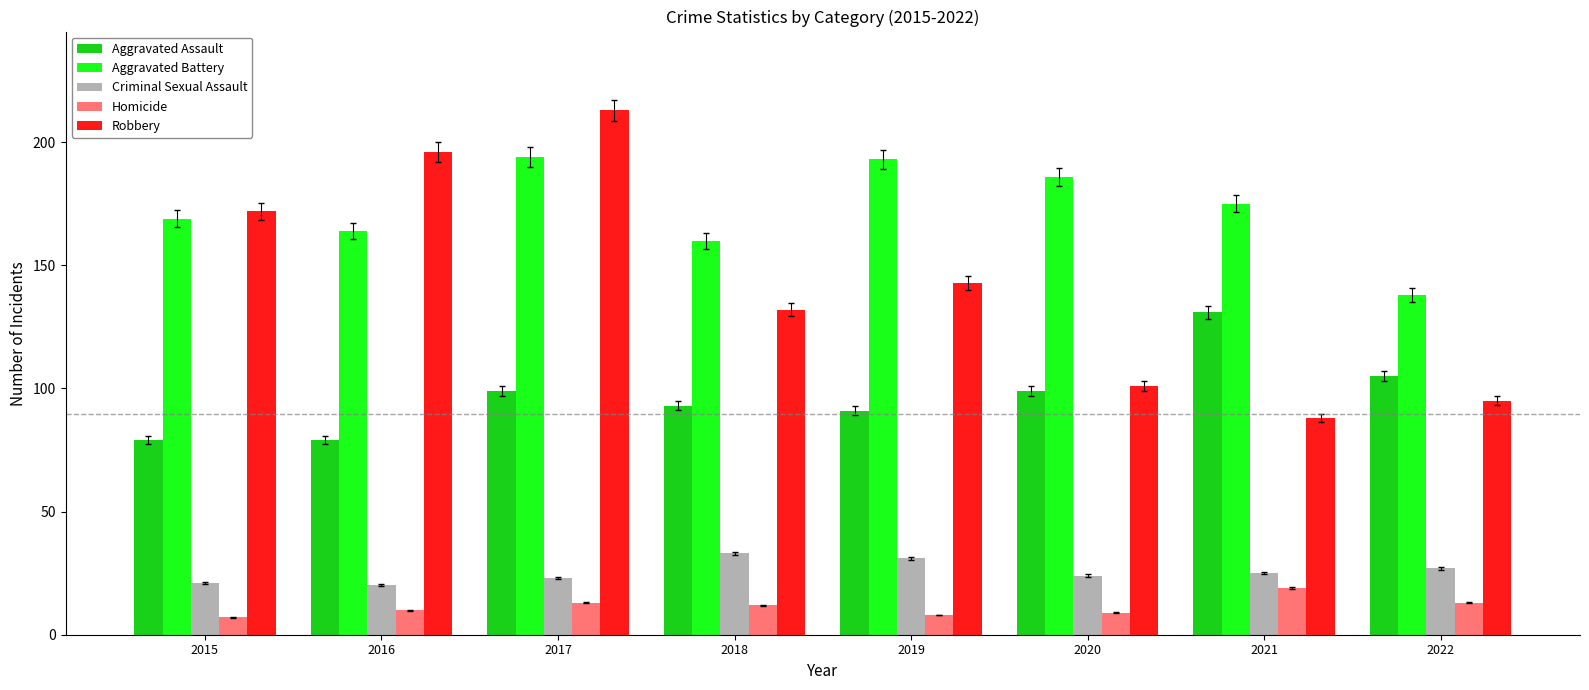

Which series has the widest spread of values?

Robbery